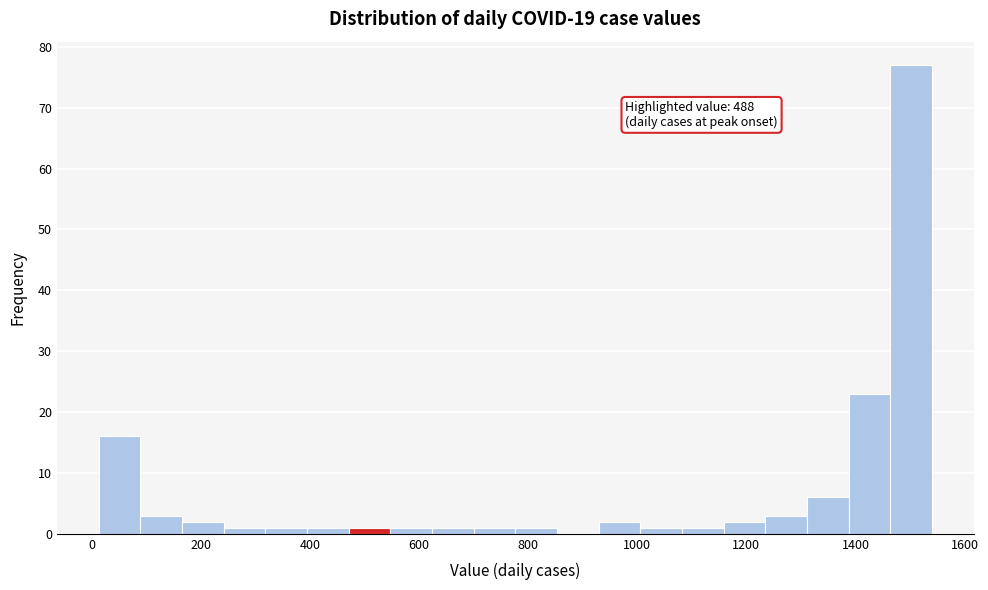

Around what value on the x-axis is the tallest bar? Give the approximate position of its centre, as read against the axis.

1500